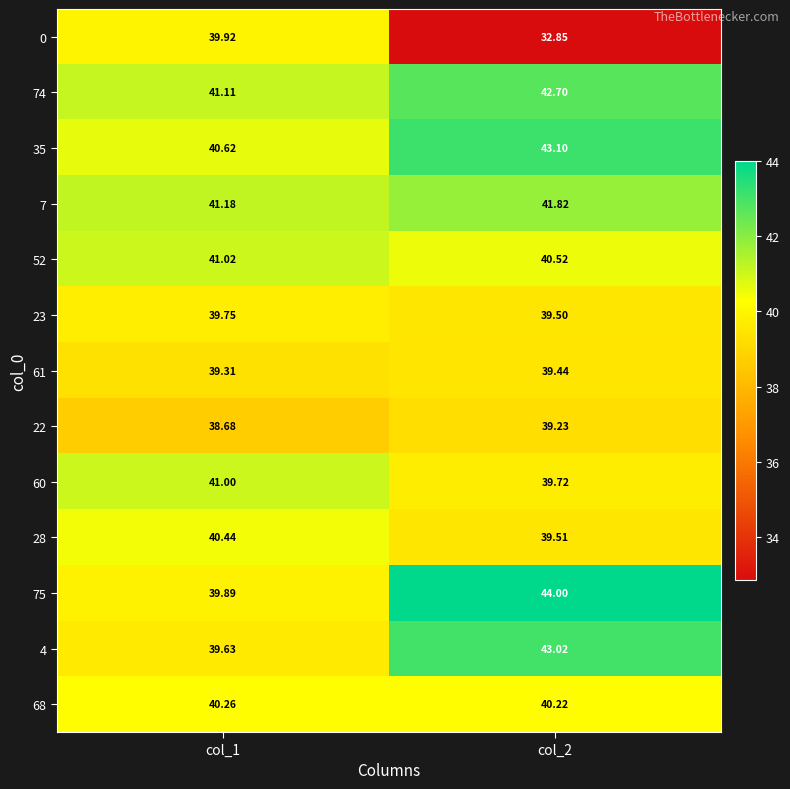

What is the difference between the highest and lowest values at col_1?

2.5